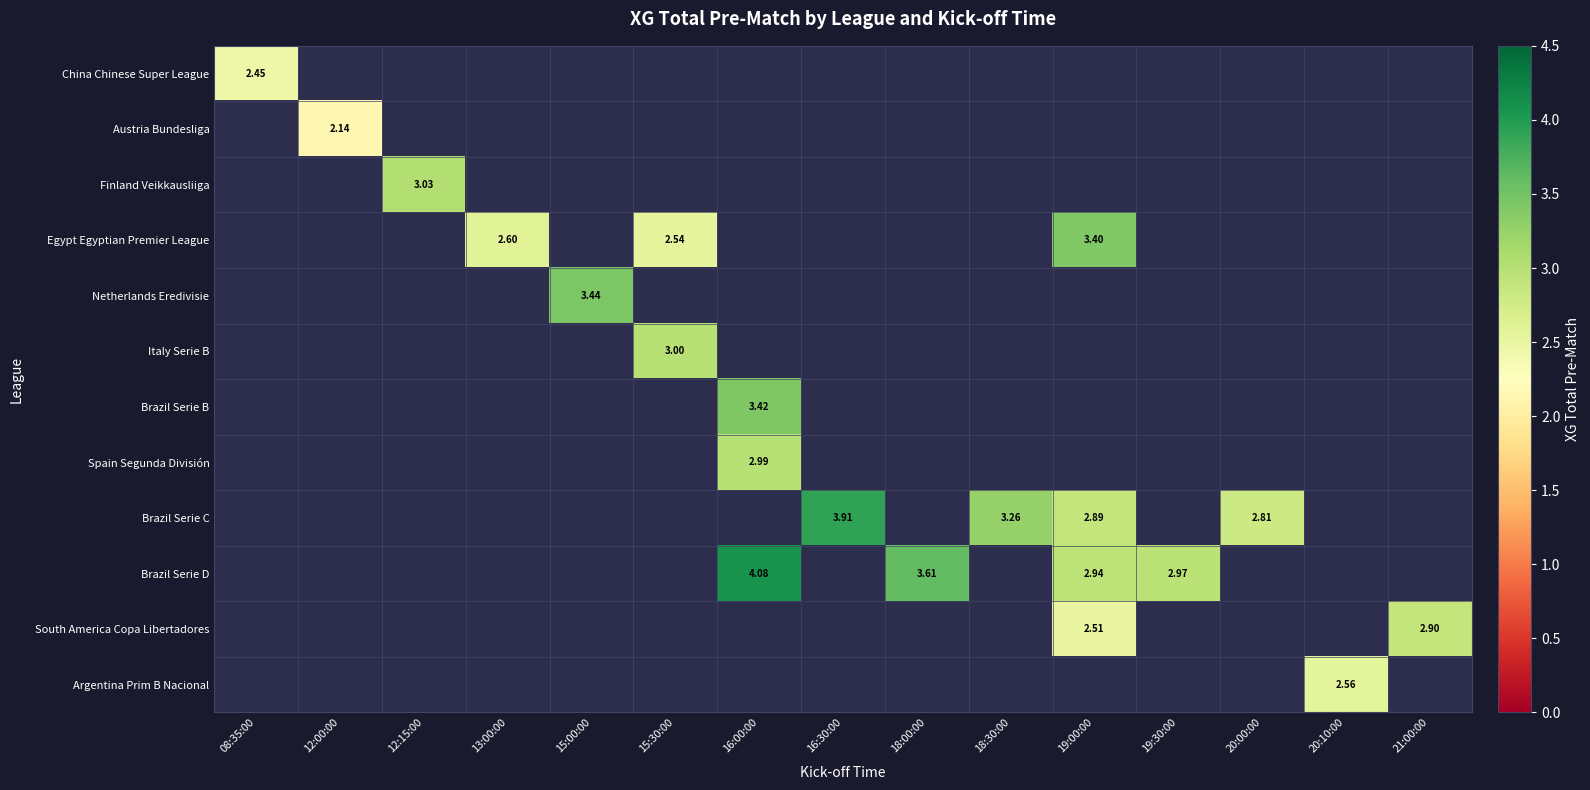

The Finland Veikkausliiga series shows 1.5 at 16:30:00. True or false?

False